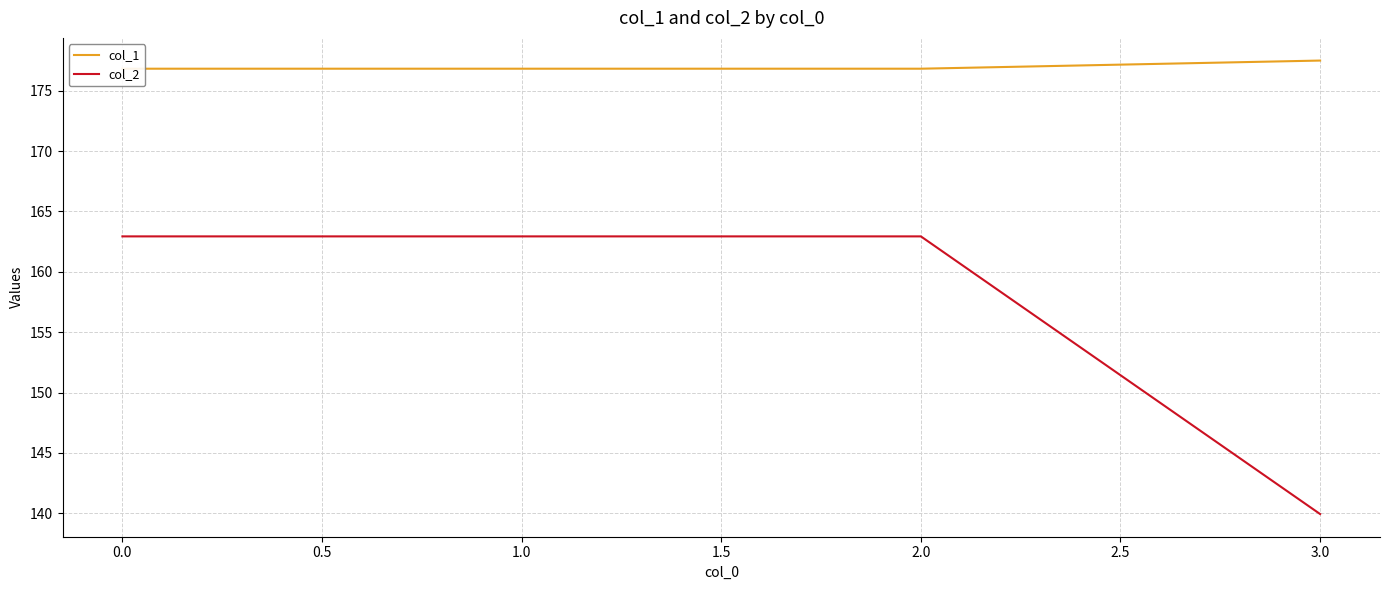

What is the lowest value of the col_2 series?

139.9